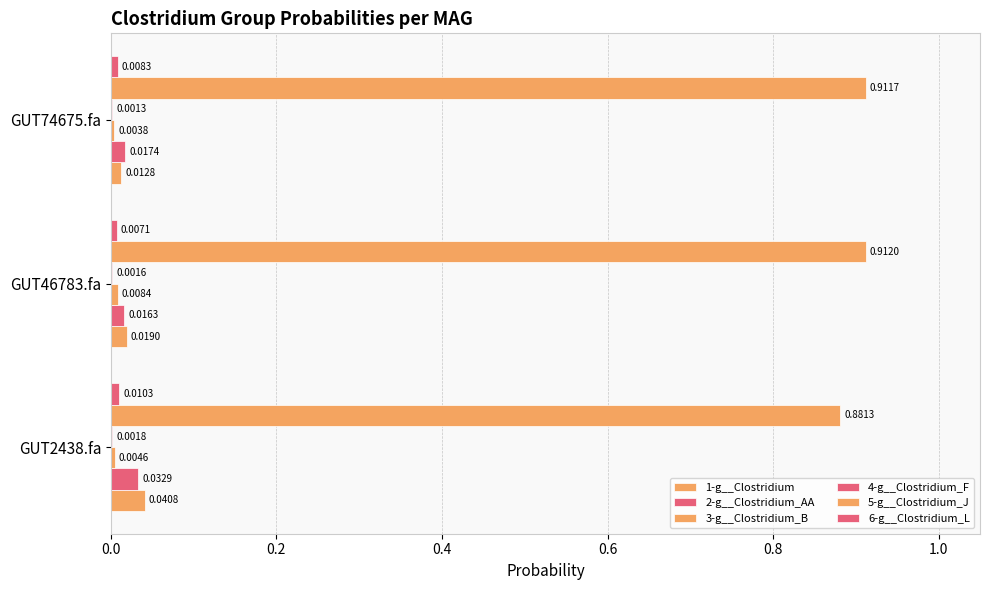

How many distinct data groups are displayed?

6